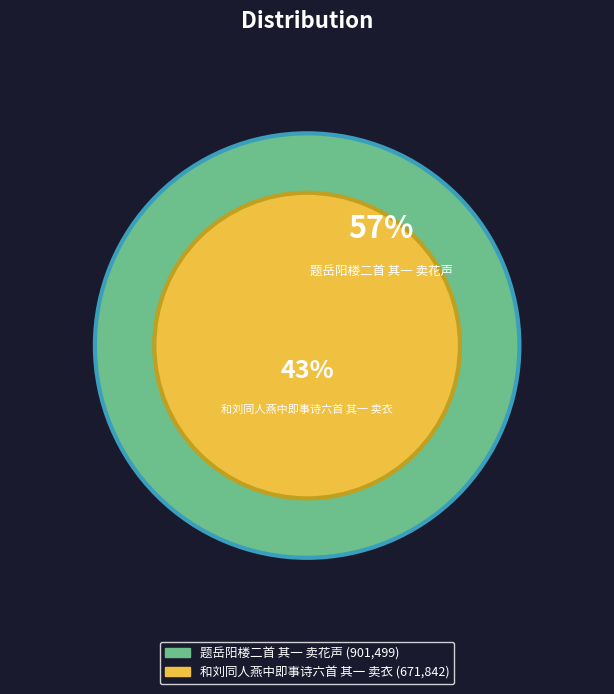

Which category has the biggest portion of the pie?

题岳阳楼二首 其一 卖花声